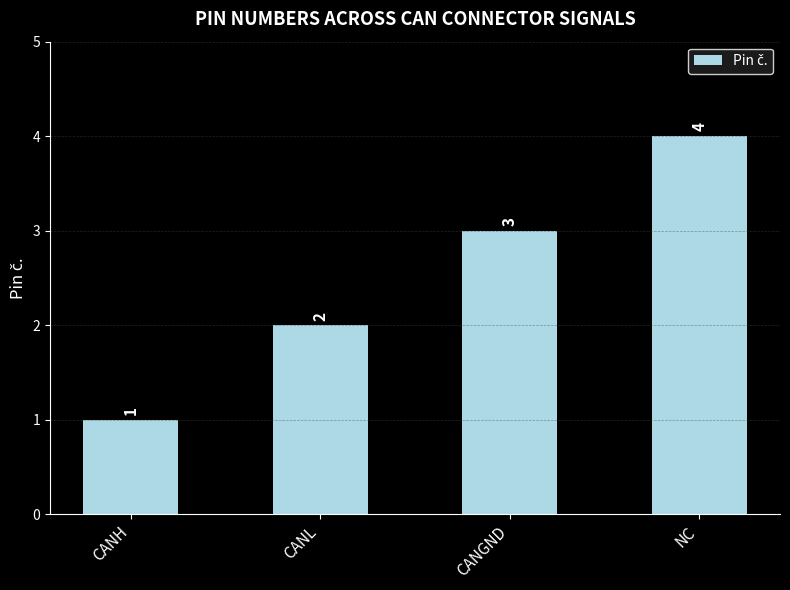

Reading right to left, extract all data points from this chart.

NC=4	CANGND=3	CANL=2	CANH=1